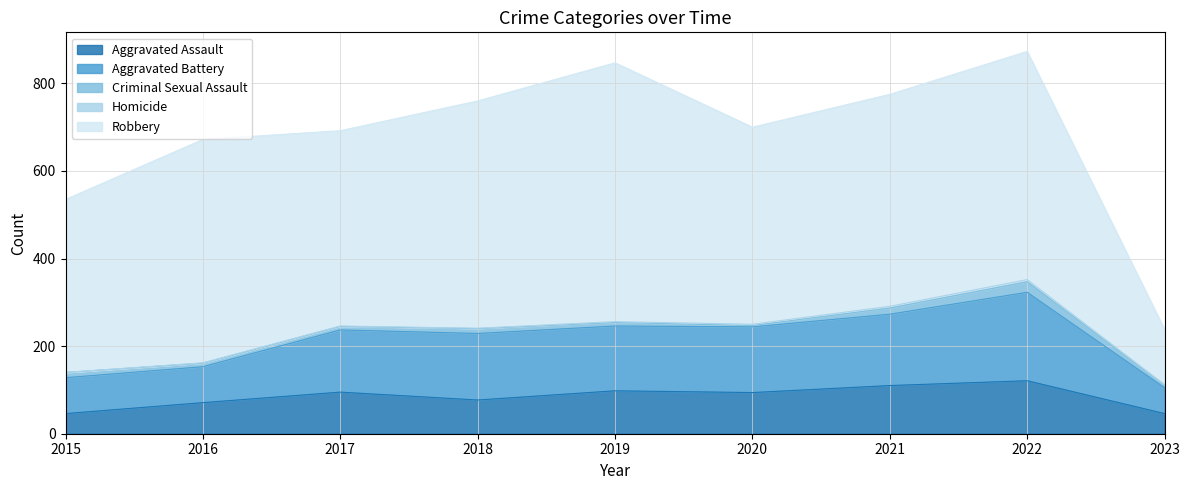

Reading right to left, what are all the values shown in this chart?

Aggravated Assault: 46	121	110	94	98	77	95	71	46
Aggravated Battery: 59	202	163	150	148	152	142	82	82
Criminal Sexual Assault: 6	24	14	3	8	11	8	8	12
Homicide: 1	5	4	3	2	1	1	1	0
Robbery: 126	521	484	450	591	519	446	510	395